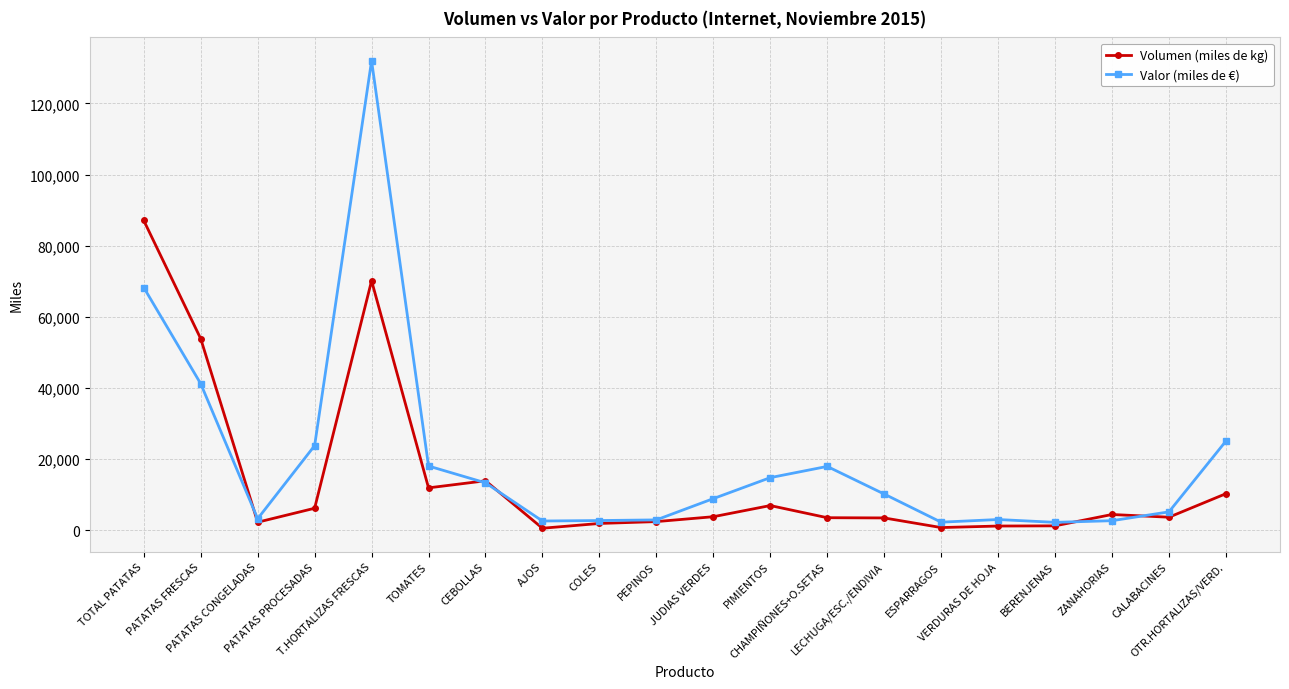

List the series in order of their peak value, highest first.

Valor (miles de €), Volumen (miles de kg)